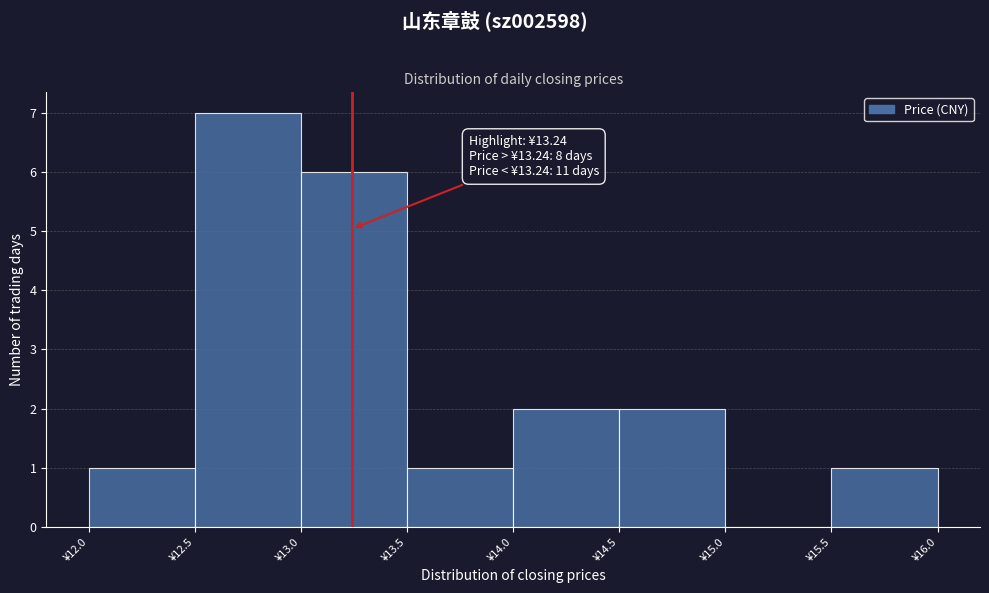

Over which range of the x-axis is the bar tallest?

12.5 to 13.0